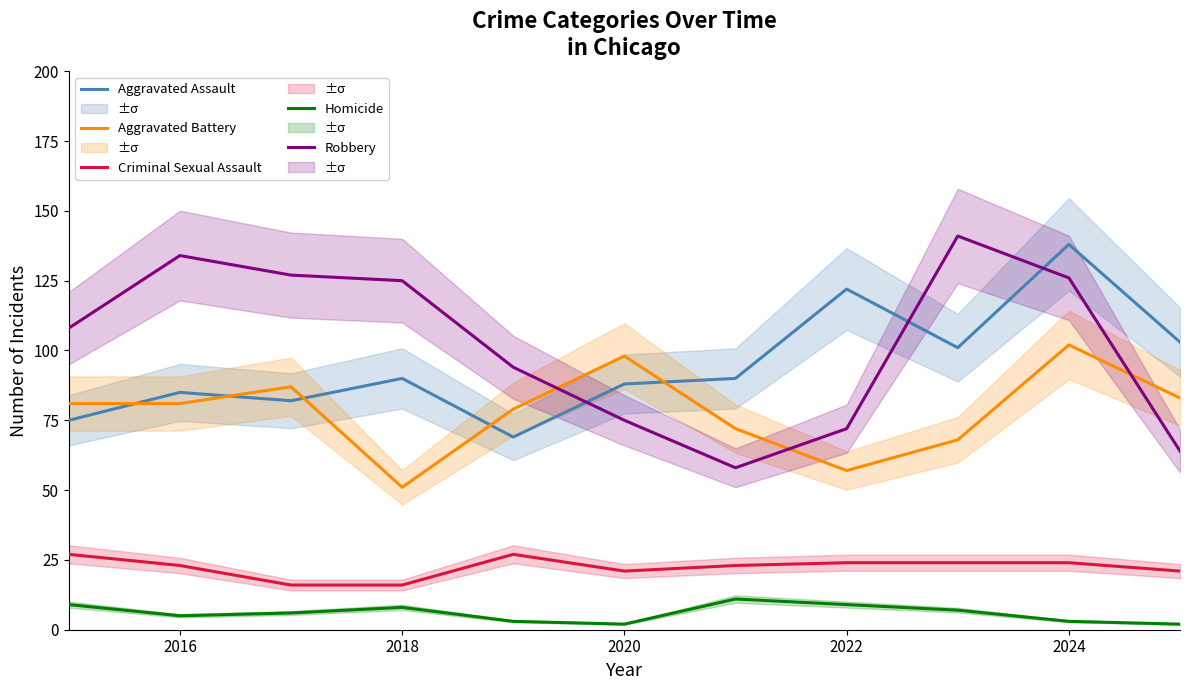

In Aggravated Battery, how many points are higher than both neighbors (excluding endpoints)?

3